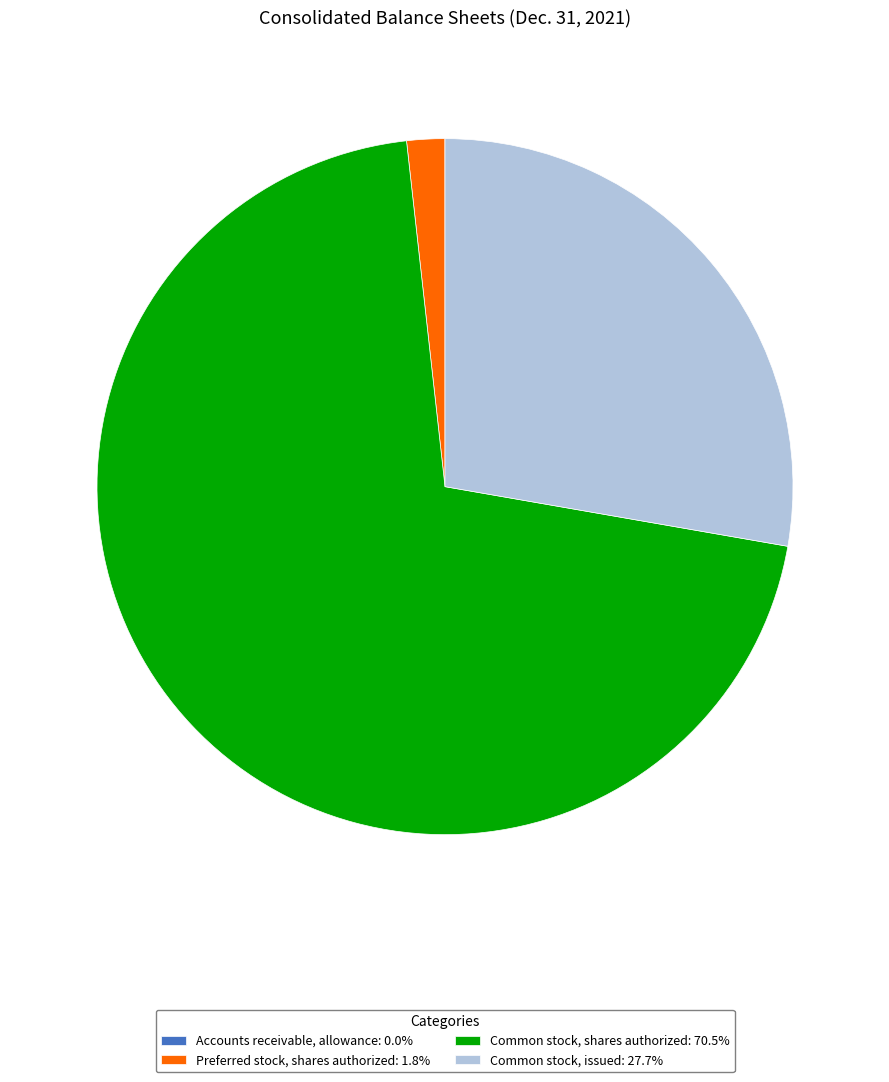

Combined, do Preferred stock, shares authorized: 1.8% and Common stock, shares authorized: 70.5% account for over 50%?

Yes